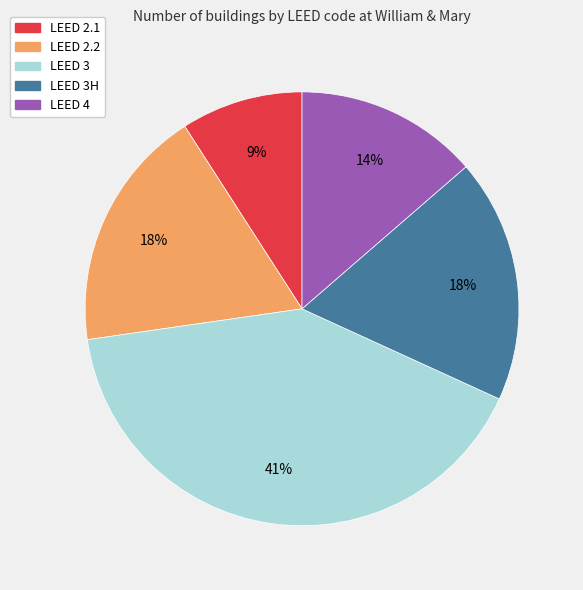

Is there any slice that represents more than half of the pie?

No